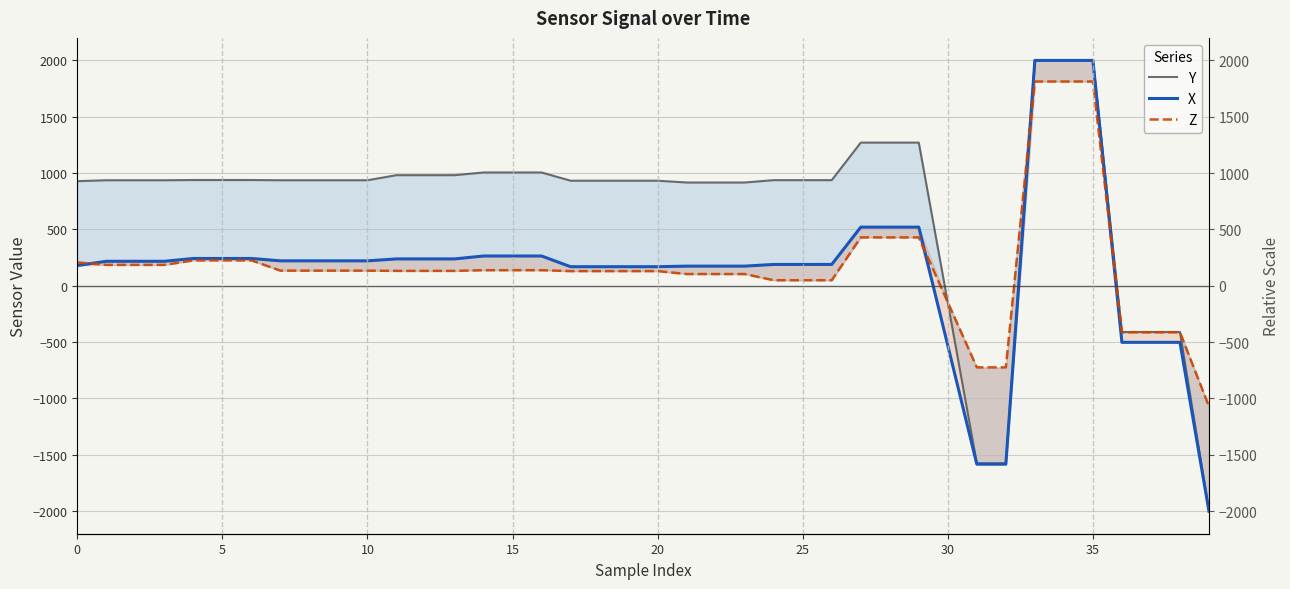

The Z series shows 49 at 24. True or false?

True